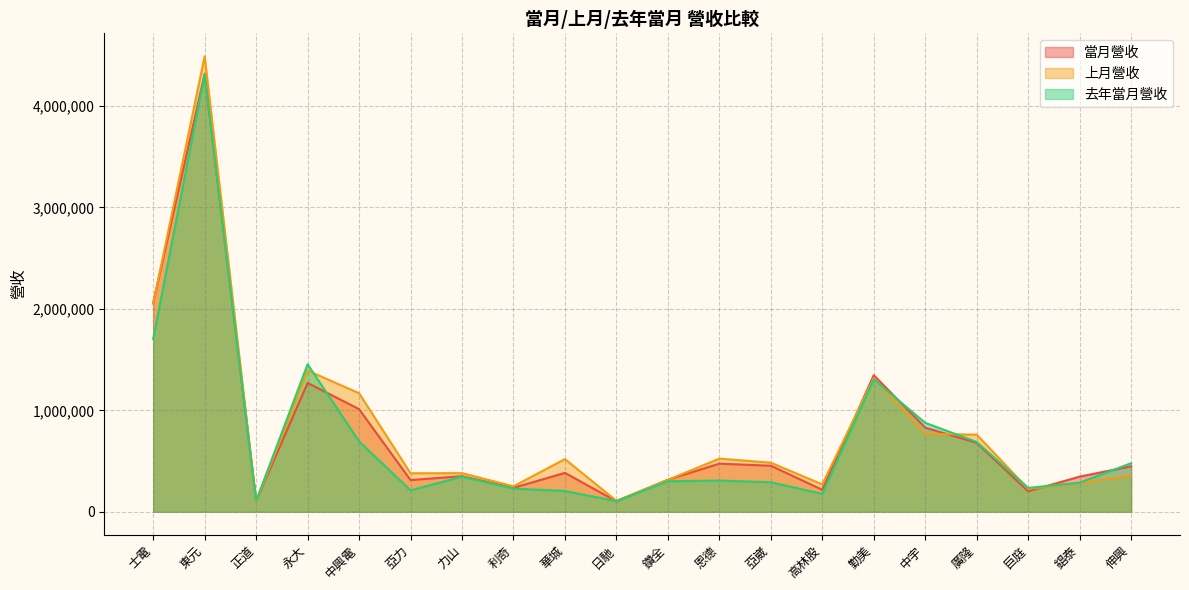

What is the sum of the 去年當月營收 values at 巨庭 and 高林股?

411973